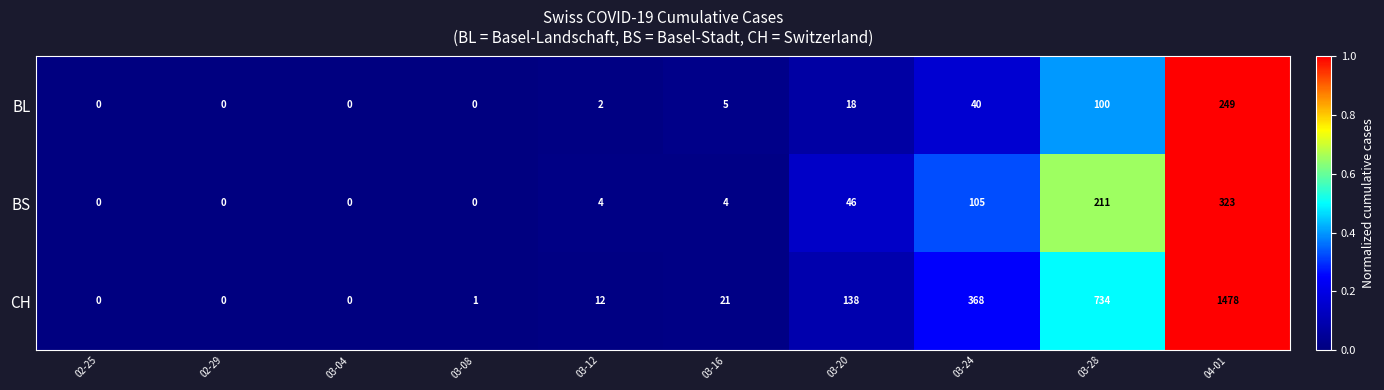

Rank the series at 03-16 from lowest to highest value.

BS, BL, CH